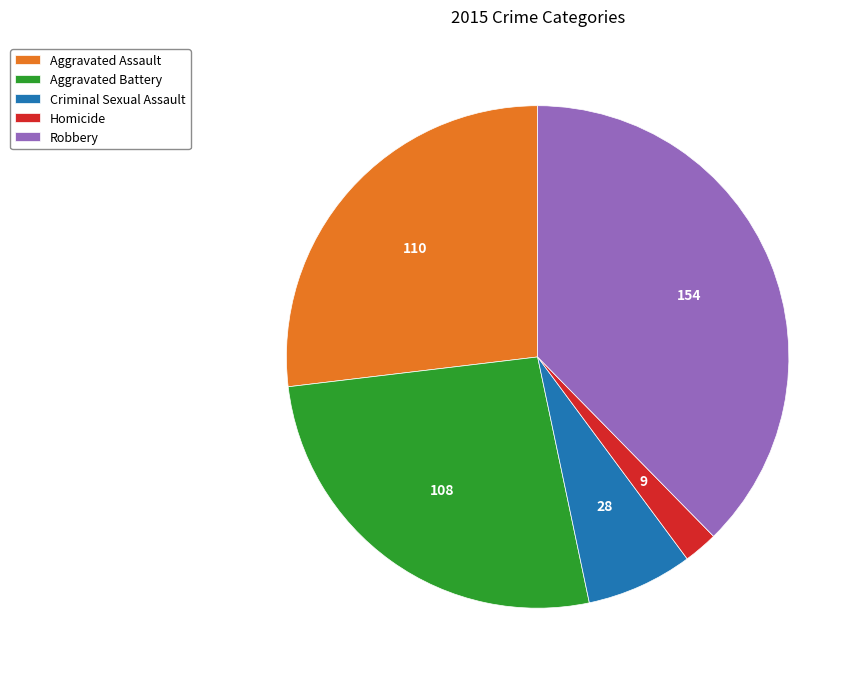

Does Homicide represent more than half of the total?

No